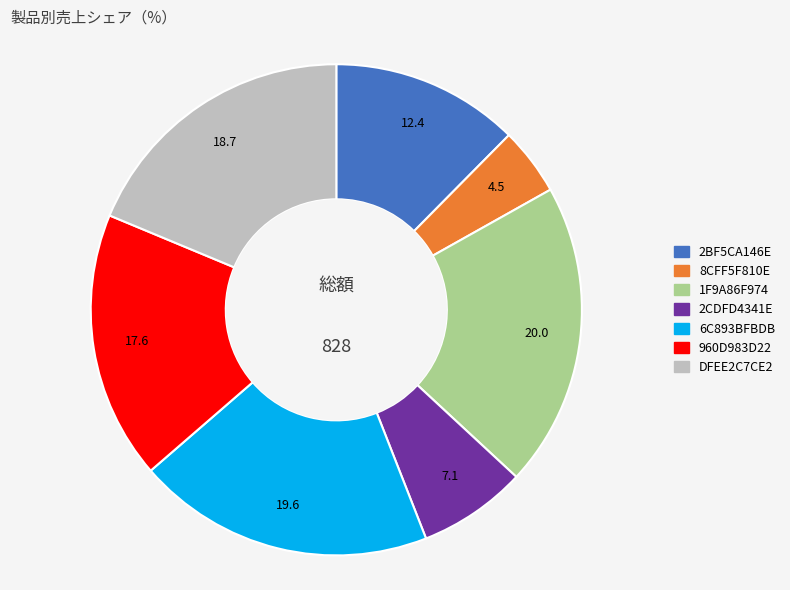

Do 8CFF5F810E and DFEE2C7CE2 together represent more than half of the pie?

No